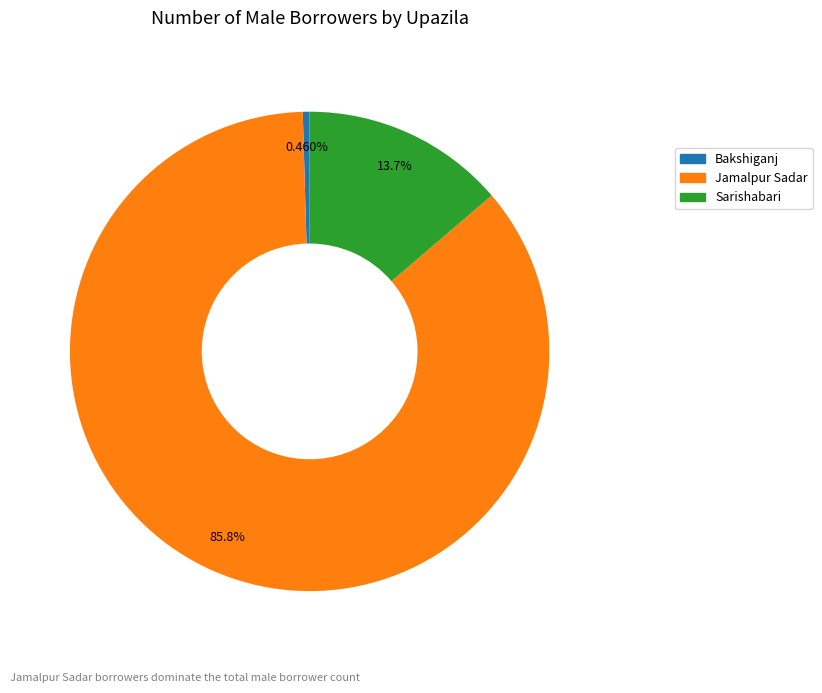

To the nearest percent, what is the difference between the largest and smallest slice percentages?

85%